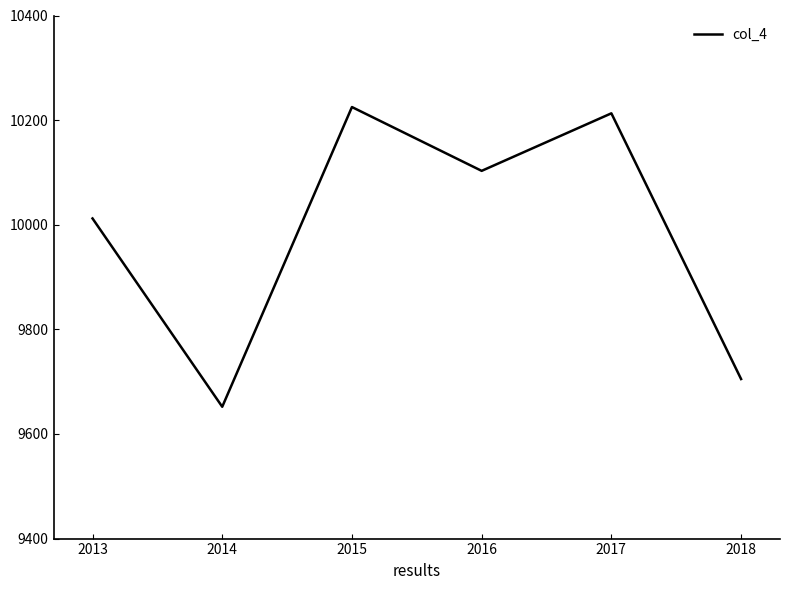

How many series are shown in this chart?

1